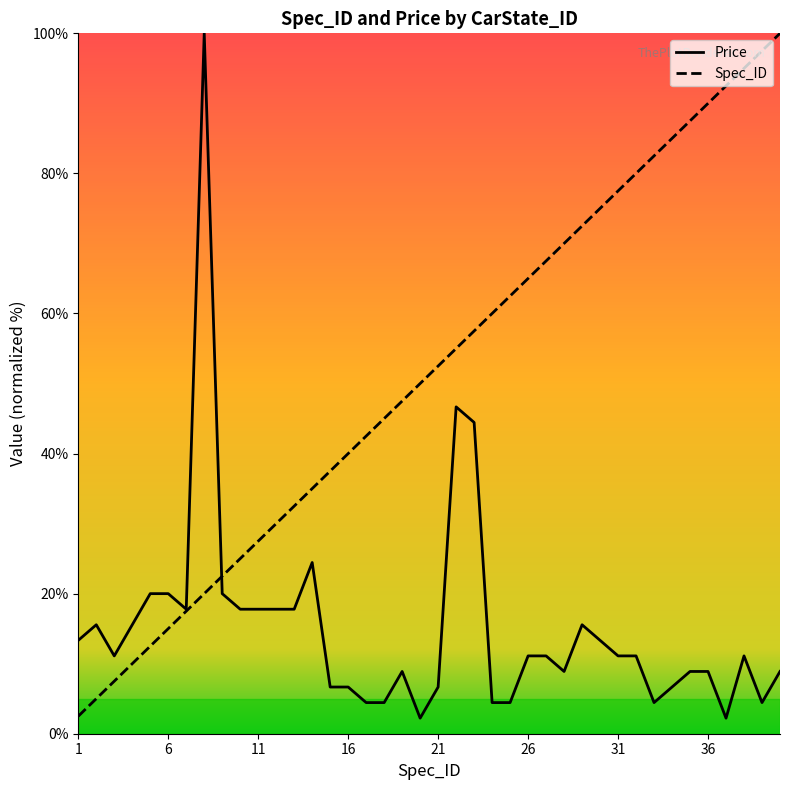

What is the value of the Spec_ID point at the 1st from the left?

2.5